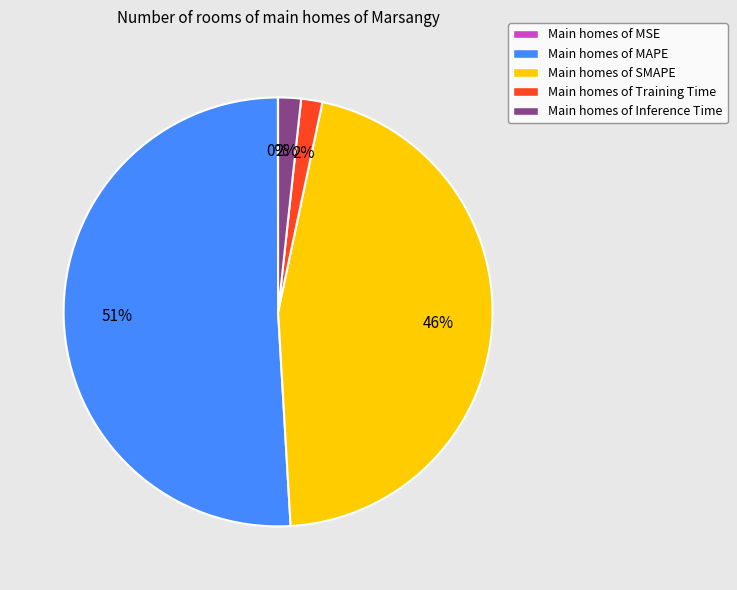

To the nearest percent, what is the average slice percentage?

20%